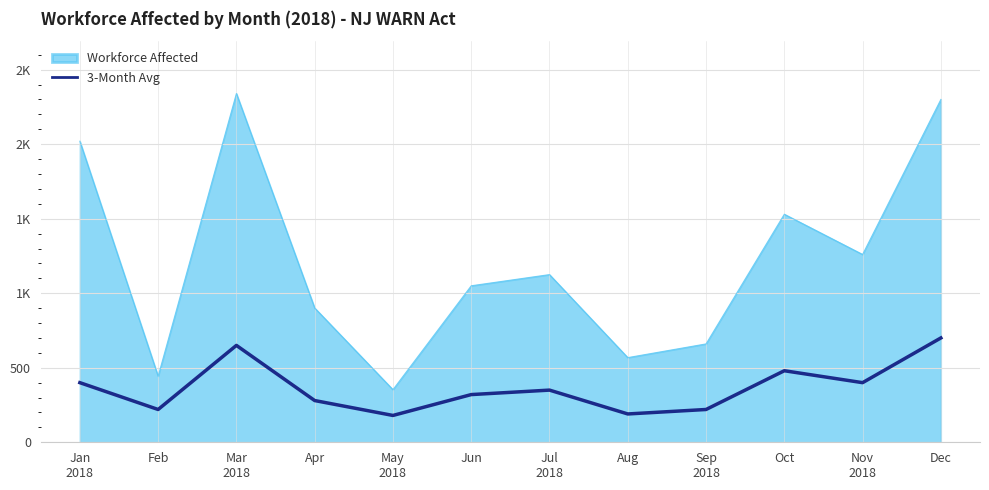

Which category has the lowest value across all series?

May
2018